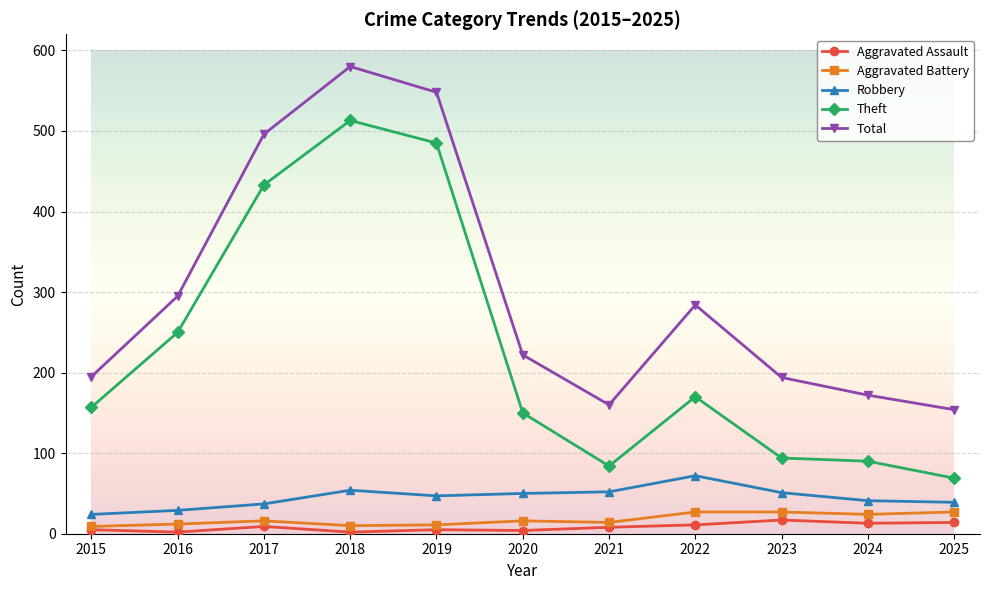

What is the value of the Theft point at the 8th from the left?

170